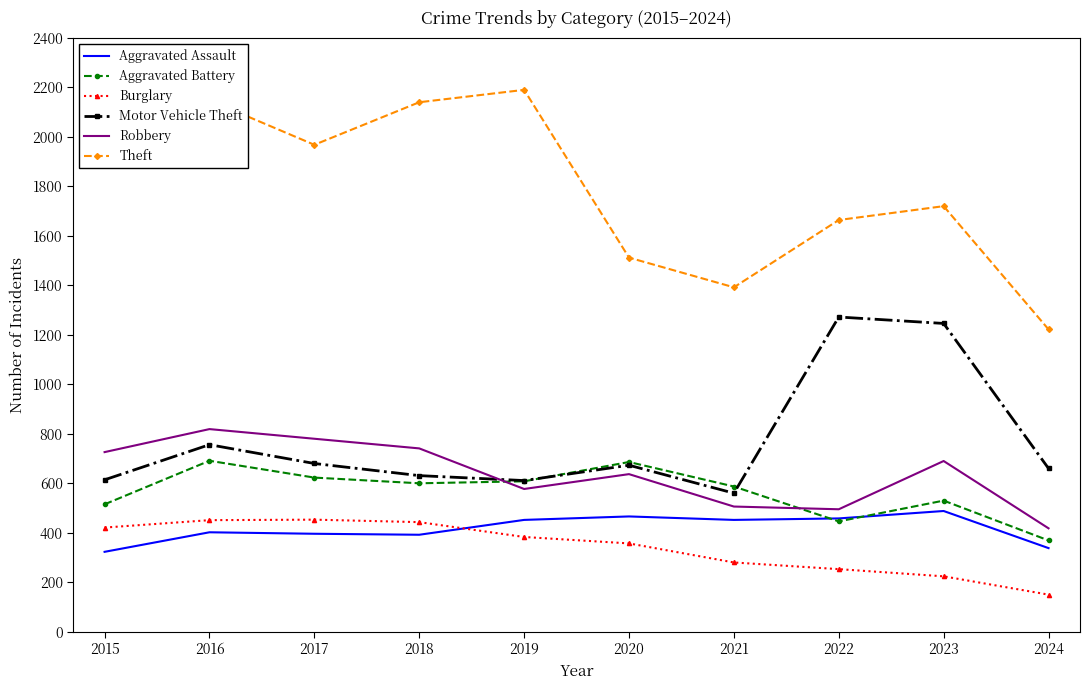

True or false: Theft and Aggravated Battery cross at least once.

False